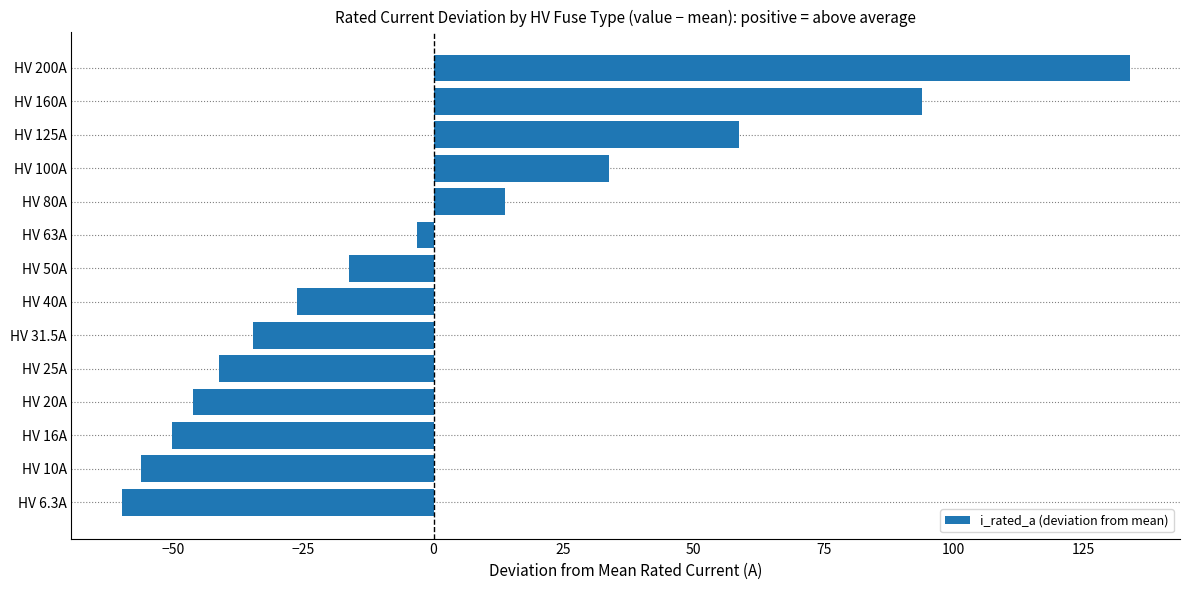

What is the smallest value displayed?

-59.9